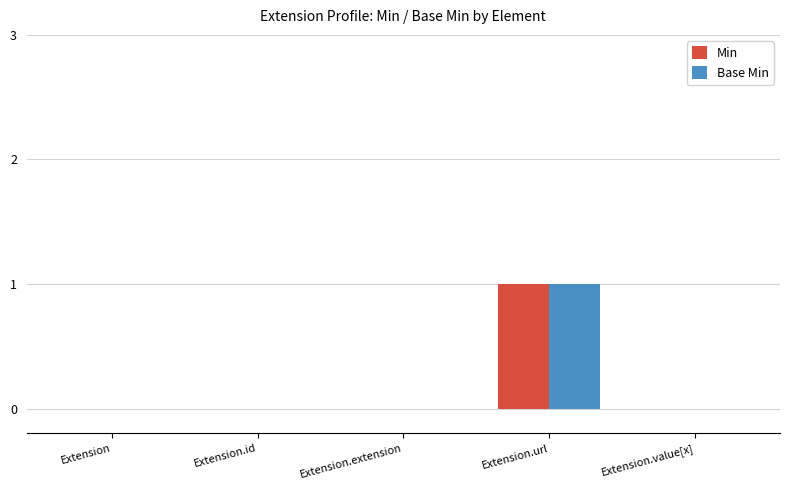

At which label does Base Min reach its peak?

Extension.url